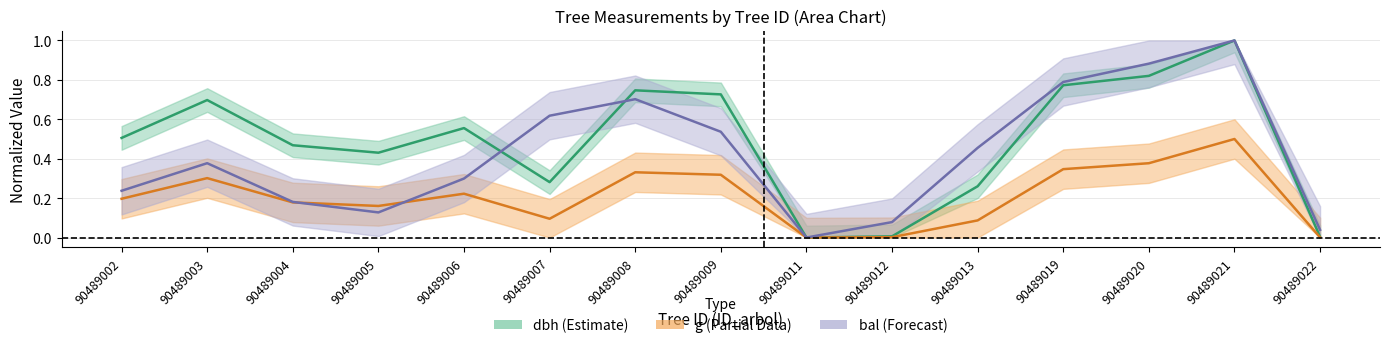

What is the sum of the dbh values at 90489012 and 90489009?

0.7